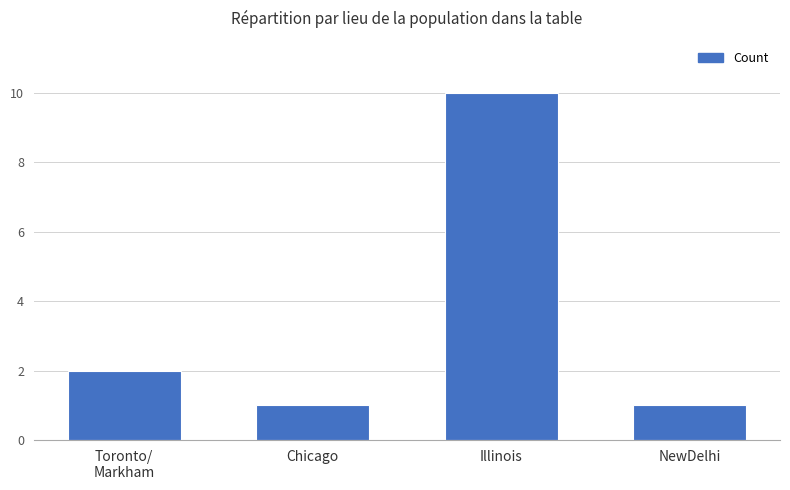

What is the label of the 3rd bar from the left?

Illinois